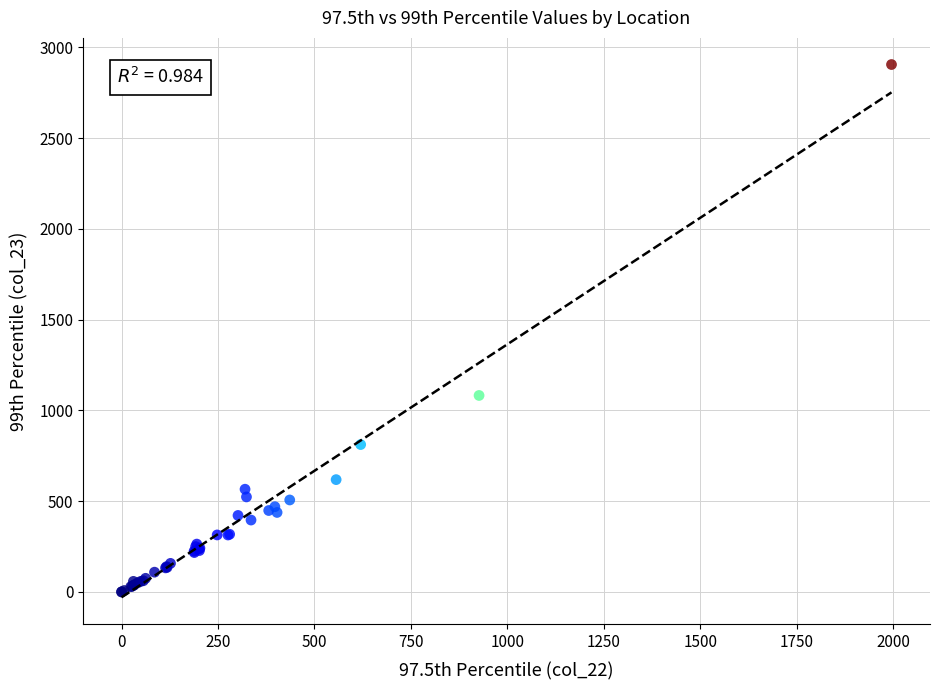

What Y value in the scatter plot is closest to 1452?

1082.3